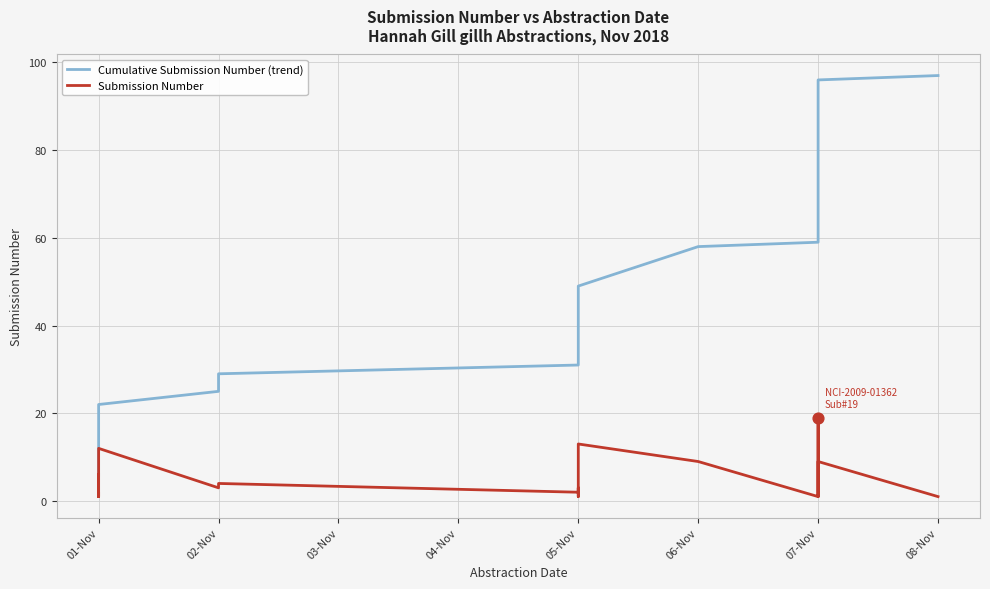

Which series reaches the minimum Y coordinate?

Submission Number